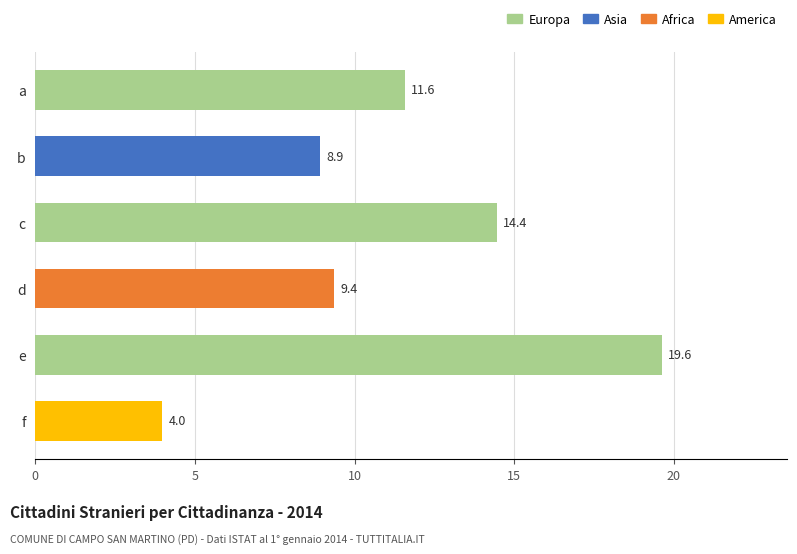

What is the minimum value shown in the chart?

4.0